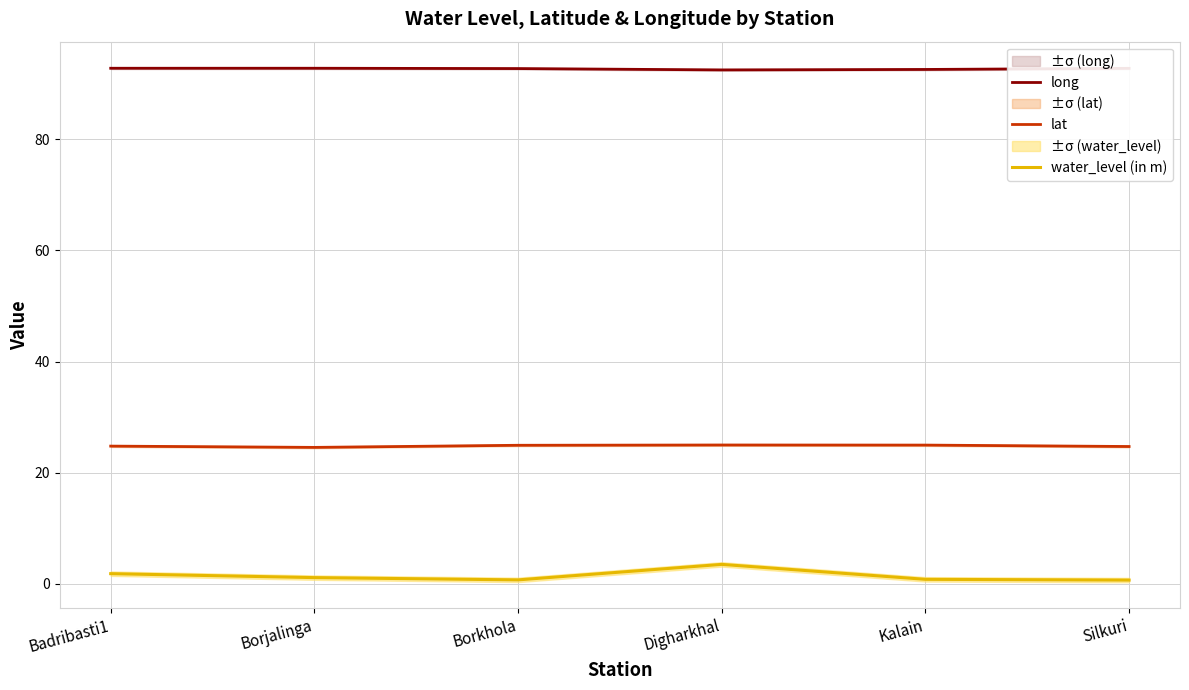

How many data points in water_level (in m) are less than 1?

3